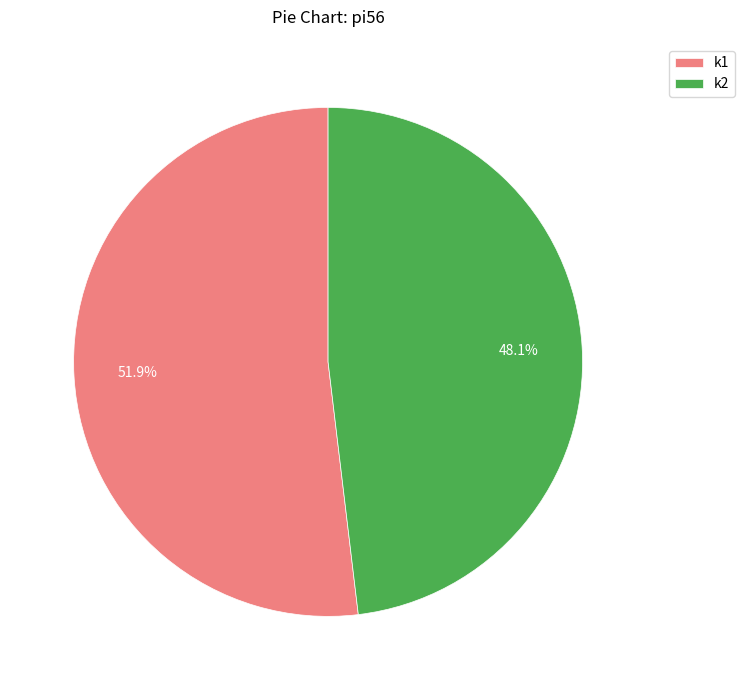

What is the largest slice in the pie chart?

k1